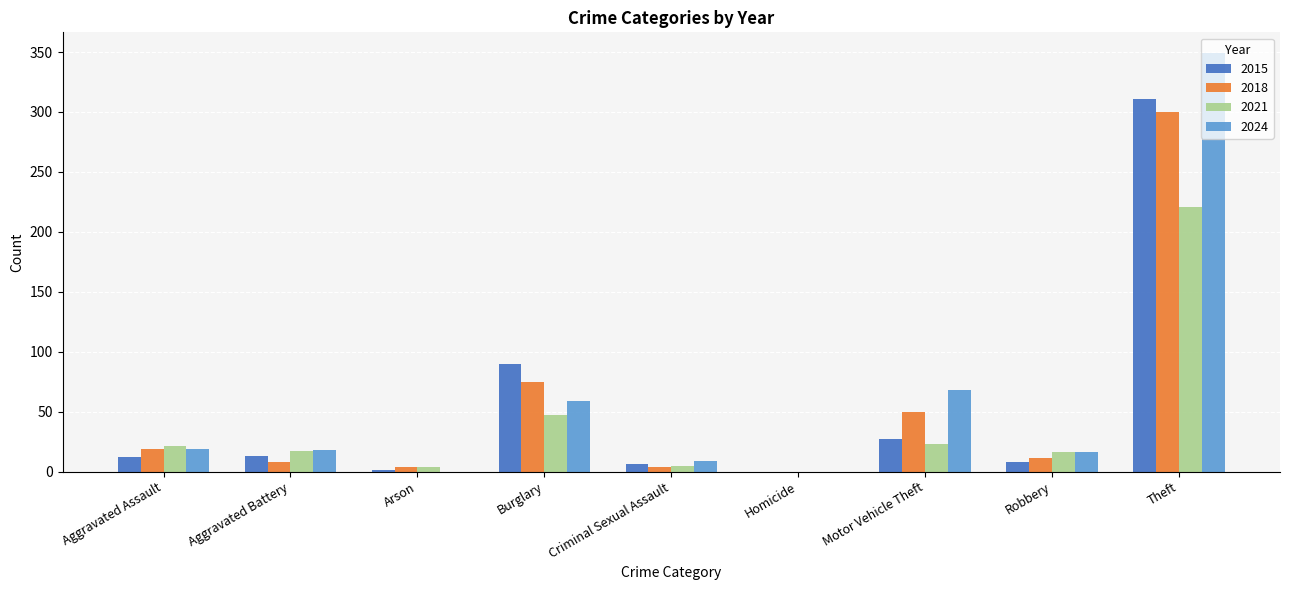

True or false: 2024 has a value of 349 at Theft.

True